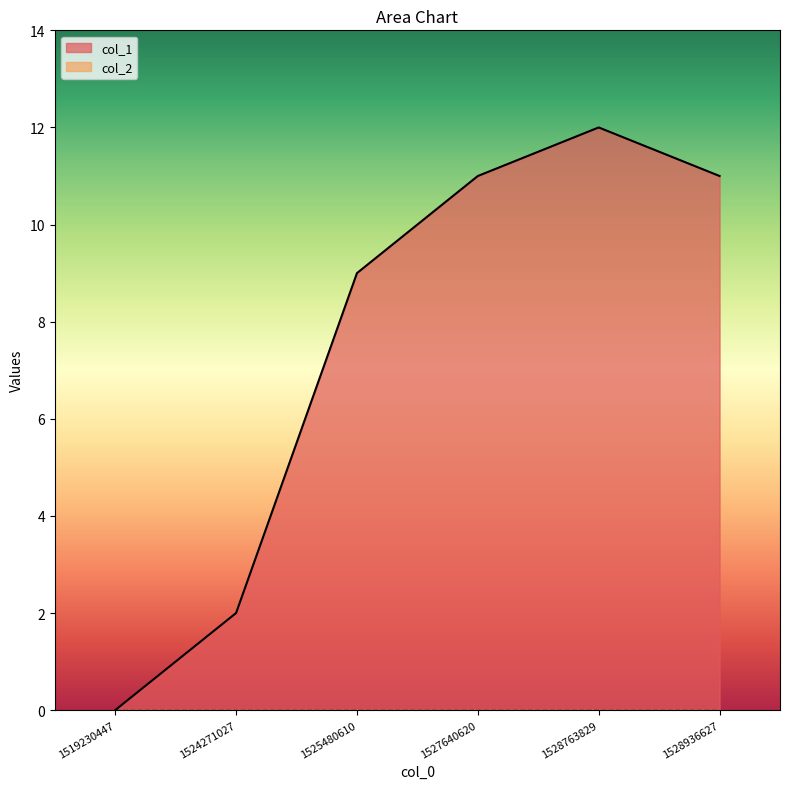

What is the change in value from 1524271027 to 1528936627?

+9